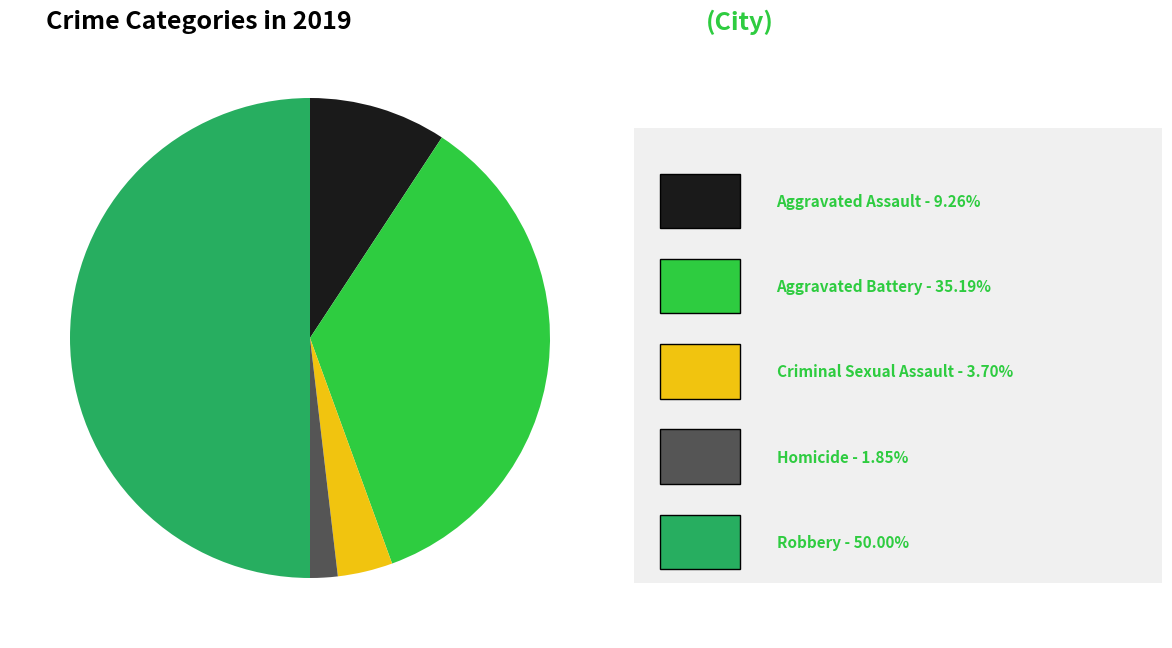

Count the number of slices in the pie.

5